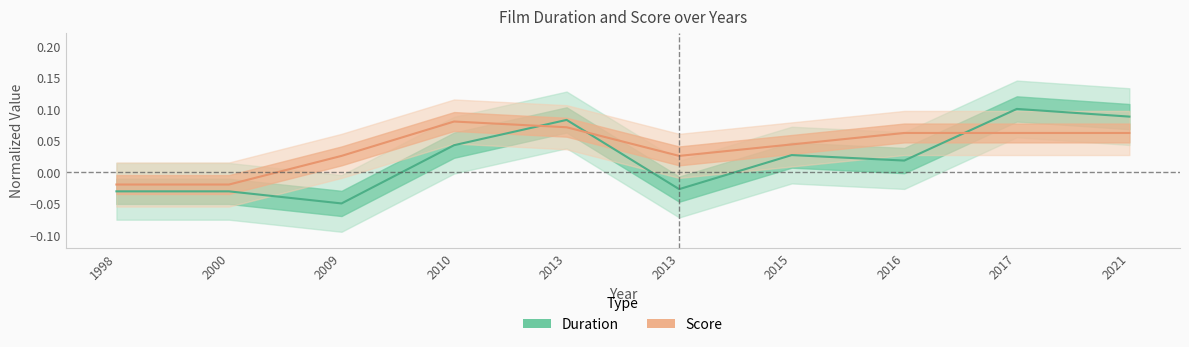

What is the maximum value shown in the chart?

0.1